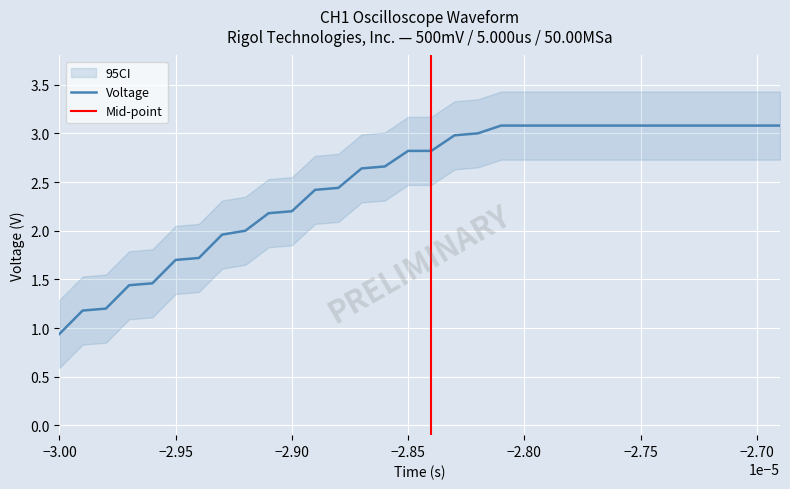

Is it true that the value at 2 is 0.7?

False